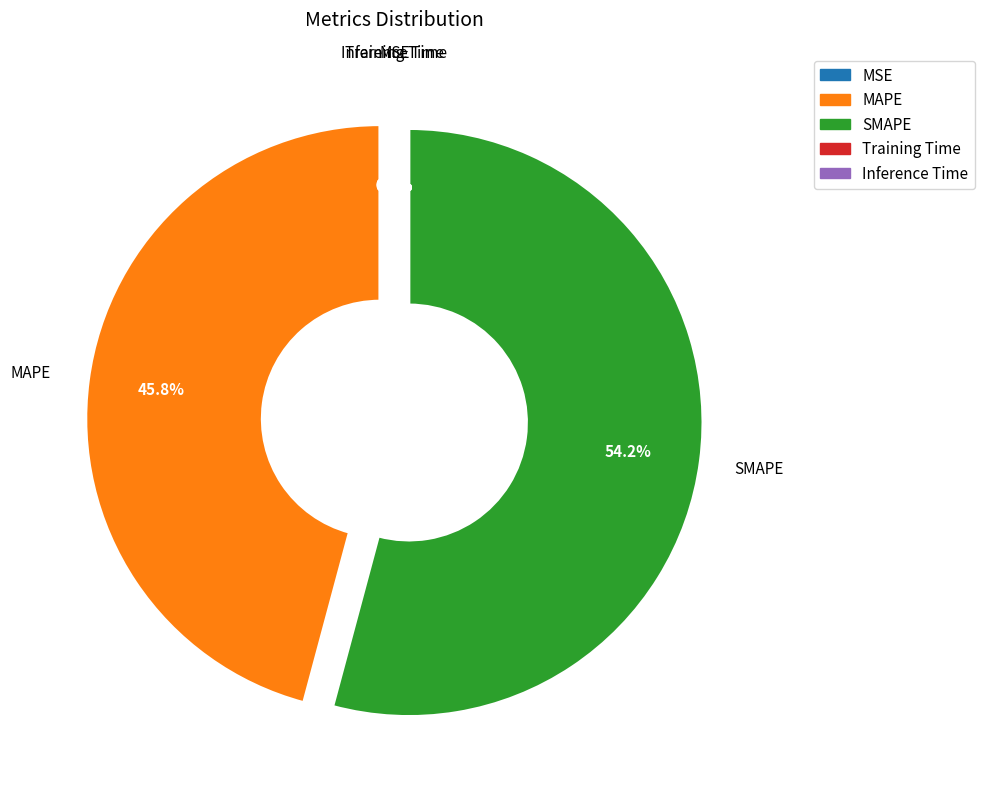

How much of the chart is everything except SMAPE?

45.8%